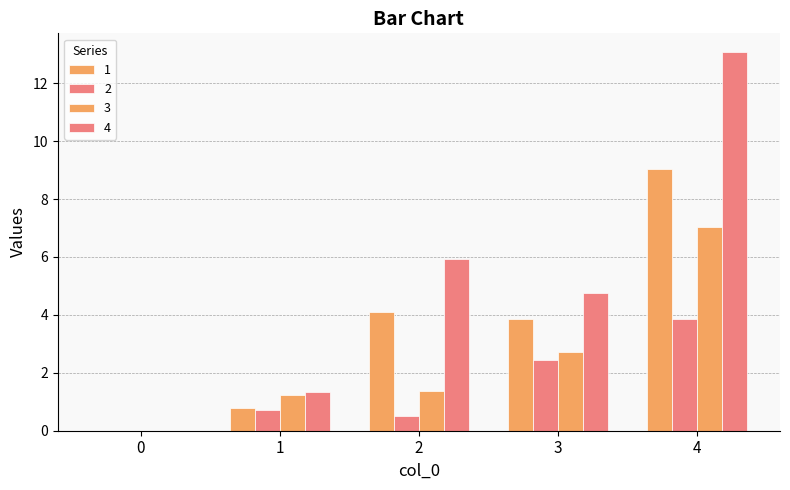

How many groups of bars are there?

5